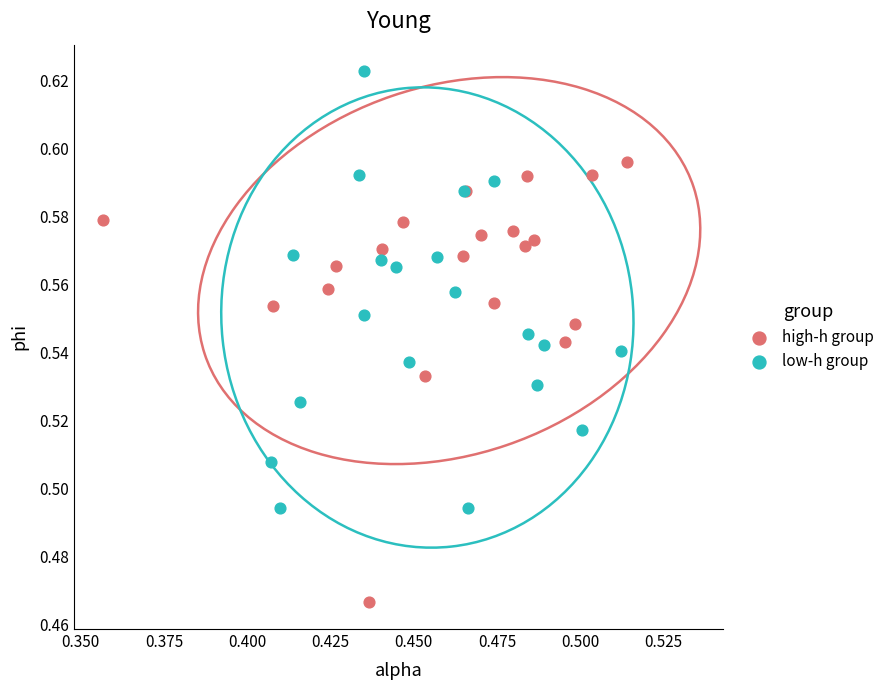

Which series contains the highest Y value?

low-h group